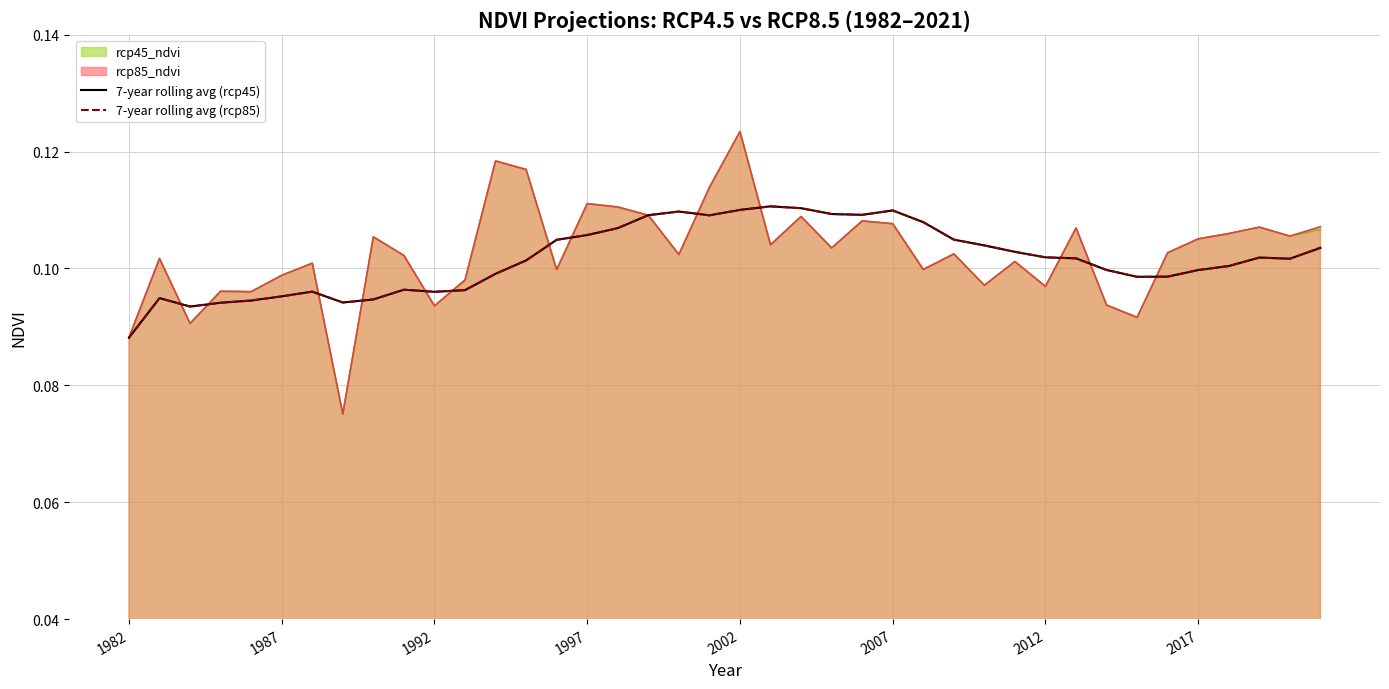

What is the label of the 40th point from the right?

1982